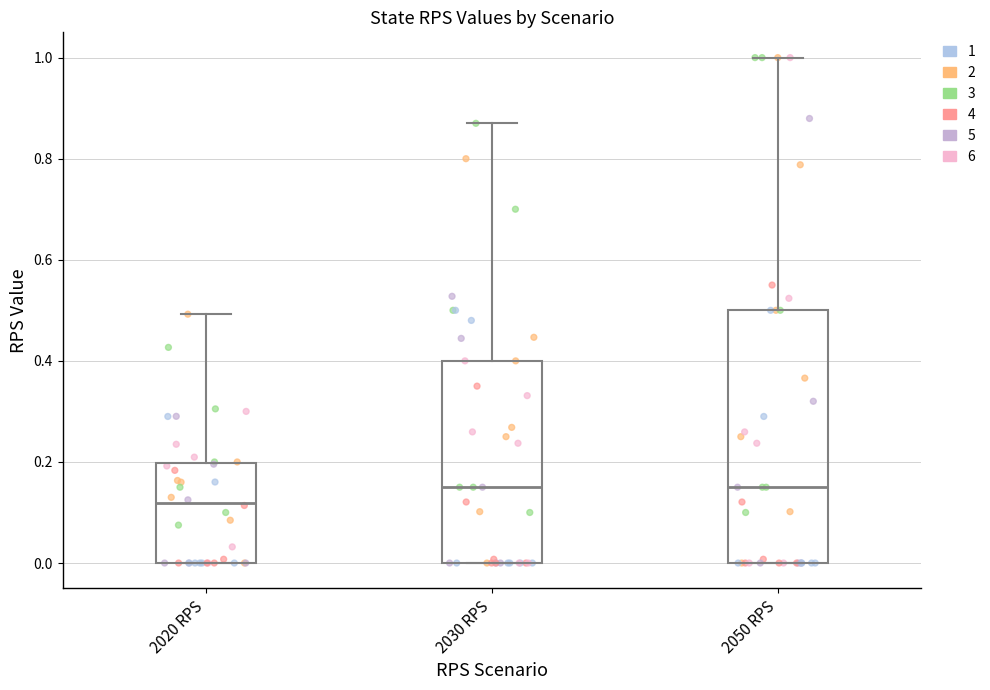

Which box is the tallest, from its lower edge to its upper edge?

2050 RPS